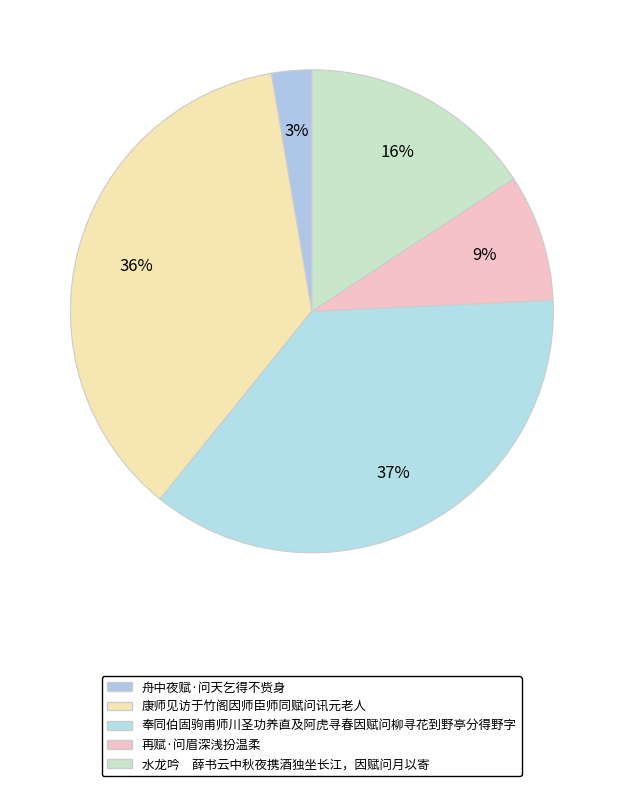

How many slices are in this pie chart?

5